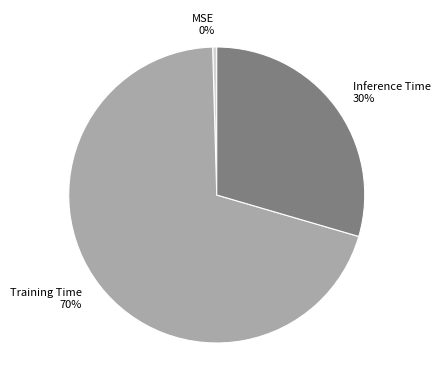

Do MSE and Inference Time together represent more than half of the pie?

No